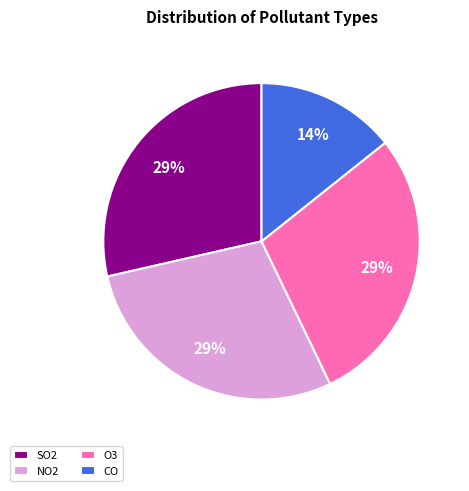

Do O3 and NO2 together represent more than half of the pie?

Yes